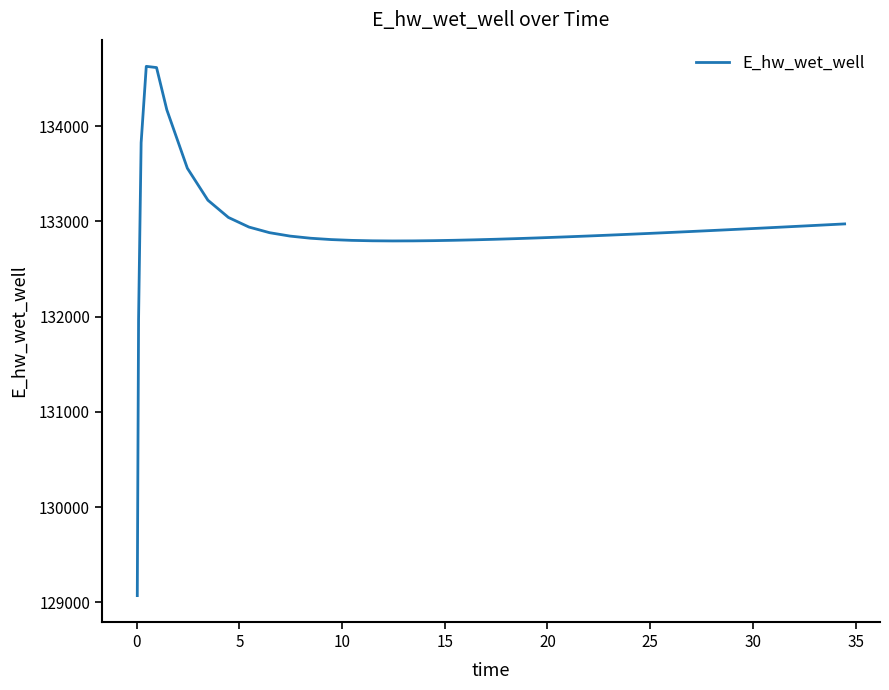

What is the difference between the maximum and minimum values?

5557.7